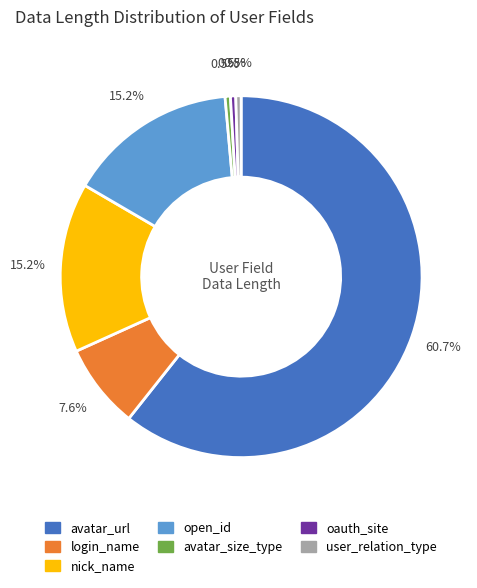

To the nearest percent, what is the average slice percentage?

14%